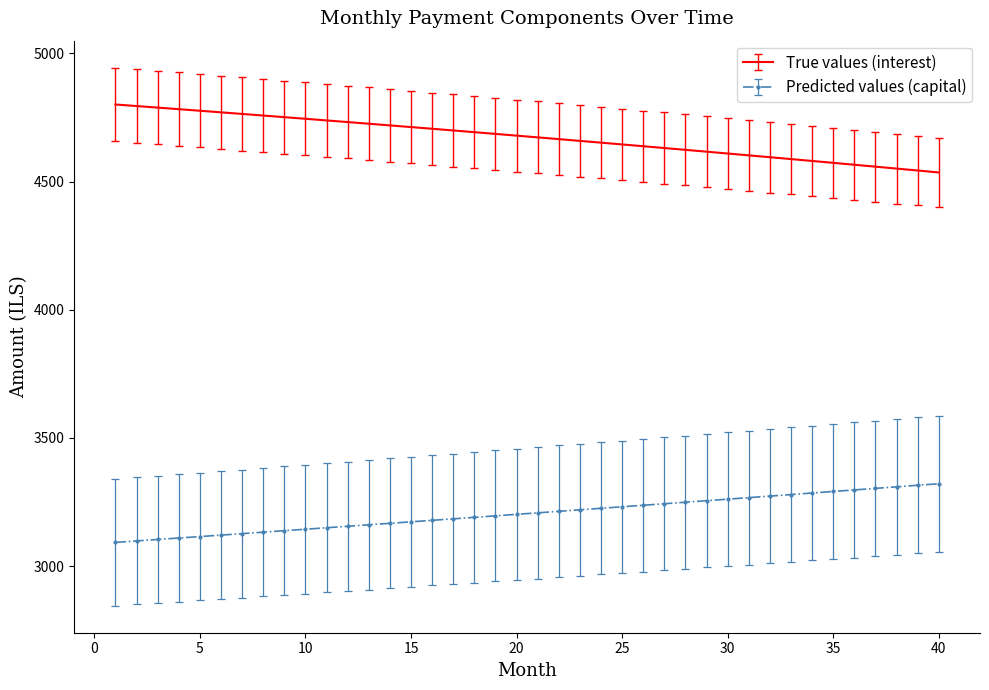

Rank the series by their average value, from lowest to highest.

Predicted values (capital), True values (interest)